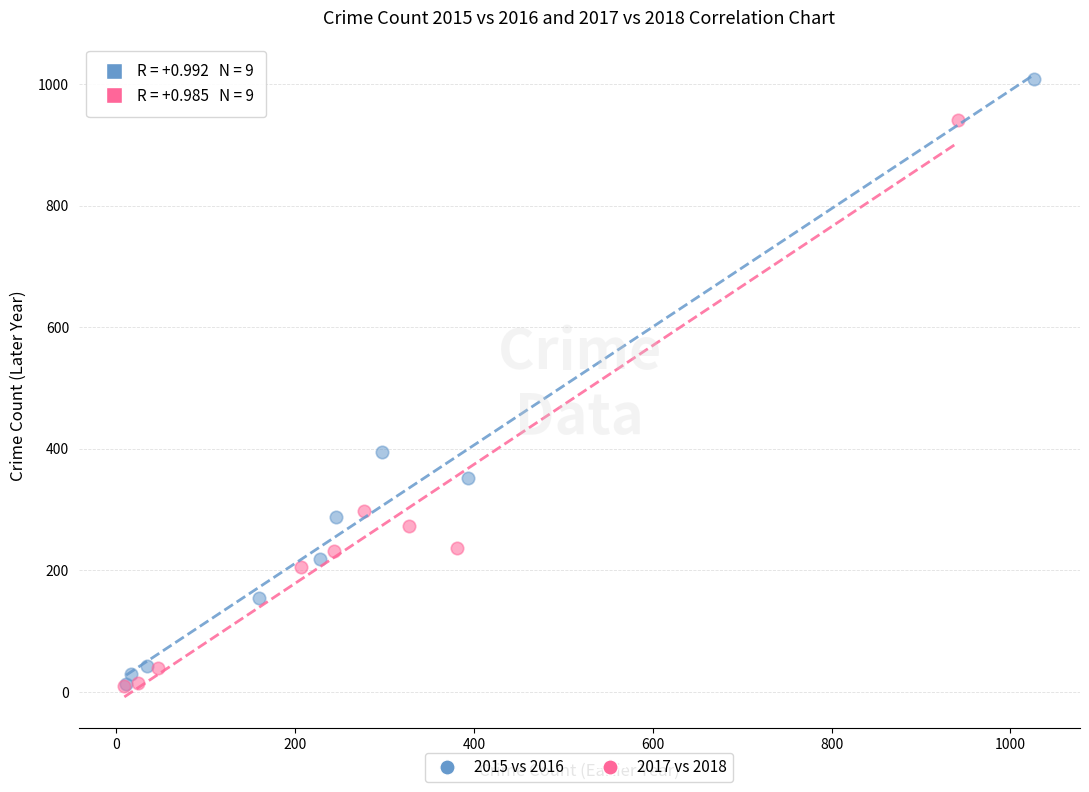

Which series has the largest Y range (max minus min)?

2015 vs 2016